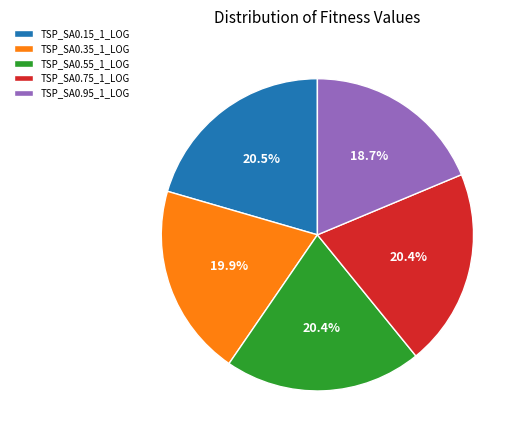

To the nearest percent, what portion does TSP_SA0.95_1_LOG represent?

19%